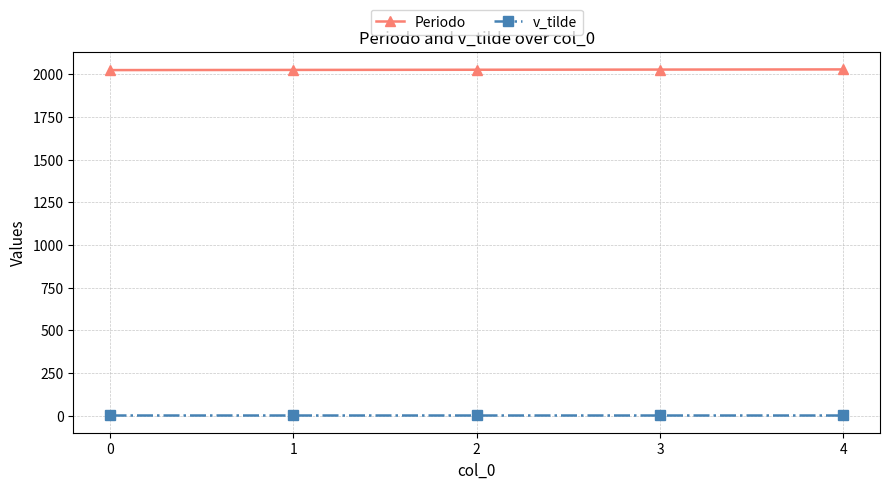

Rank the series at 2 from highest to lowest value.

Periodo, v_tilde